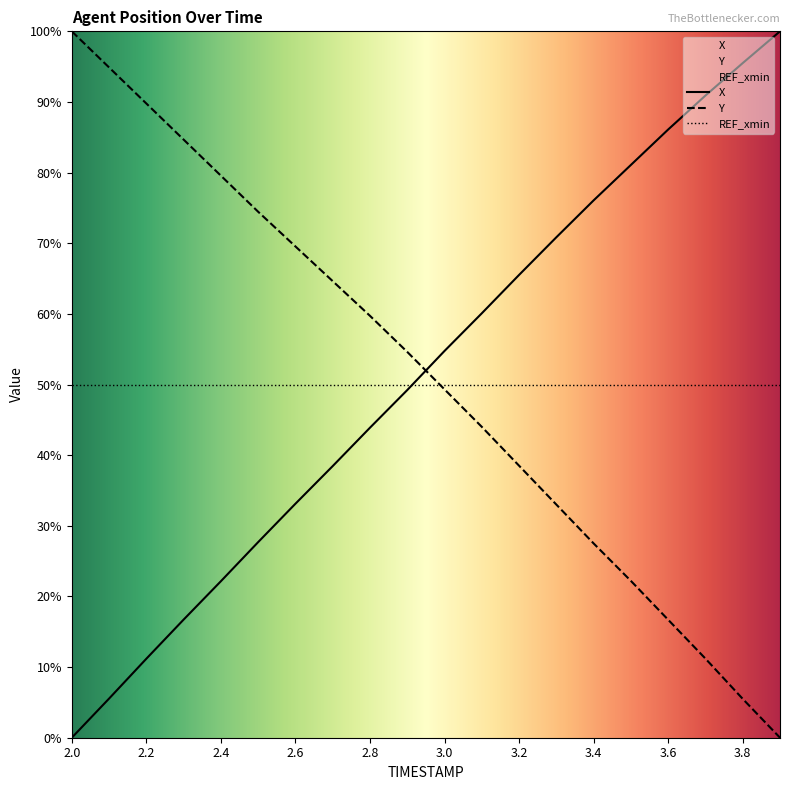

Which series has the widest spread of values?

X